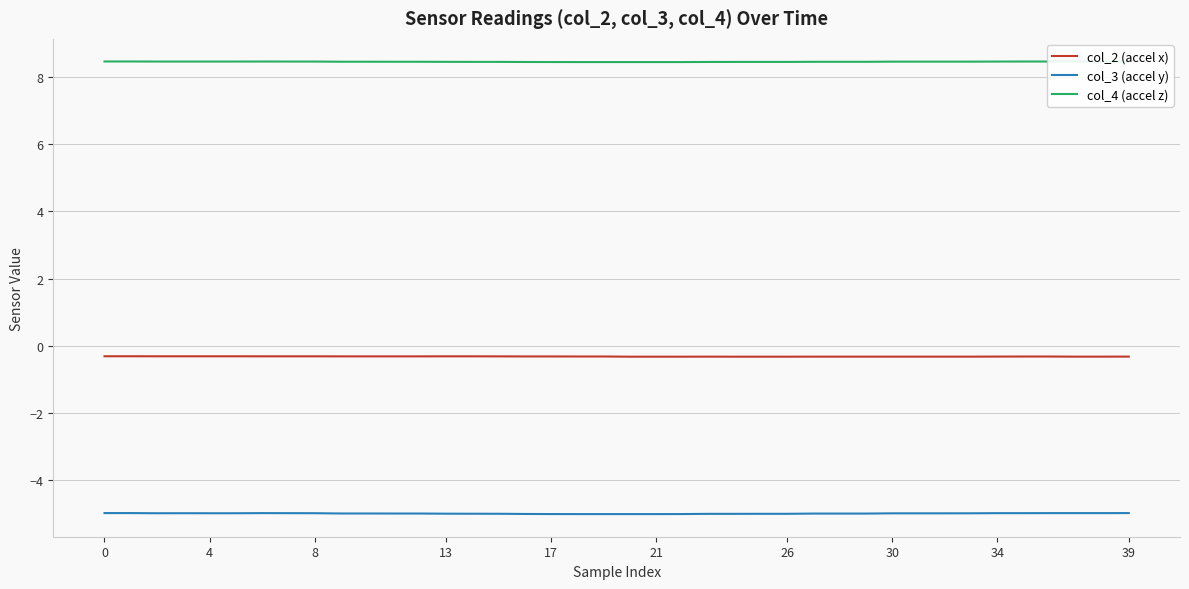

True or false: col_3 (accel y) and col_2 (accel x) intersect in this chart.

False